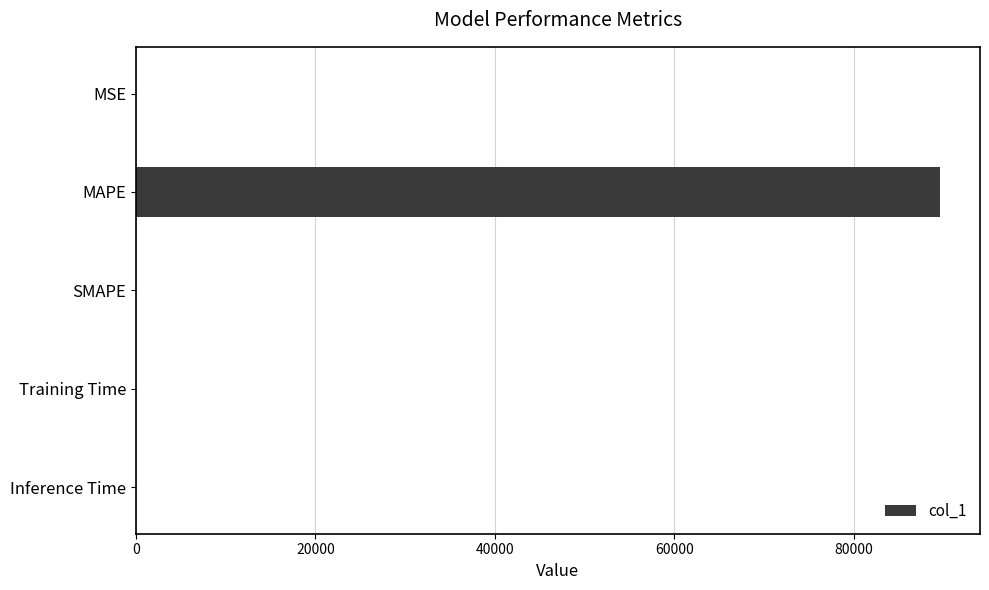

Between Inference Time and MAPE, which is larger?

MAPE